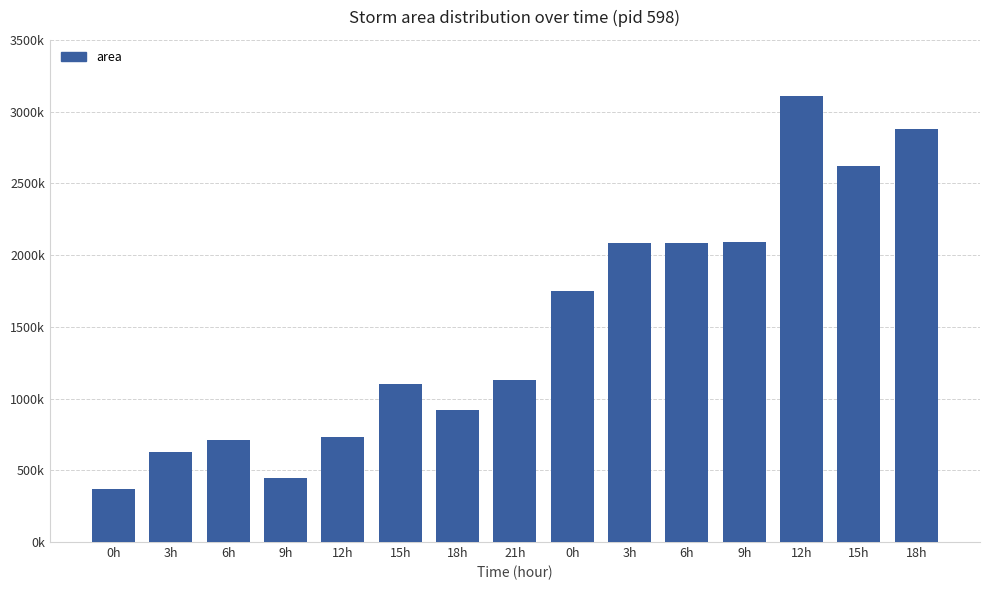

Are the bars horizontal?

No